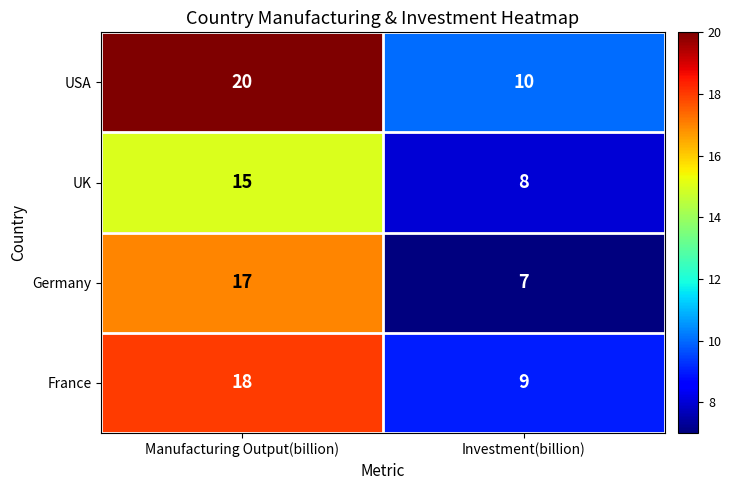

Read the Germany value at Investment(billion), to the nearest 10.

10